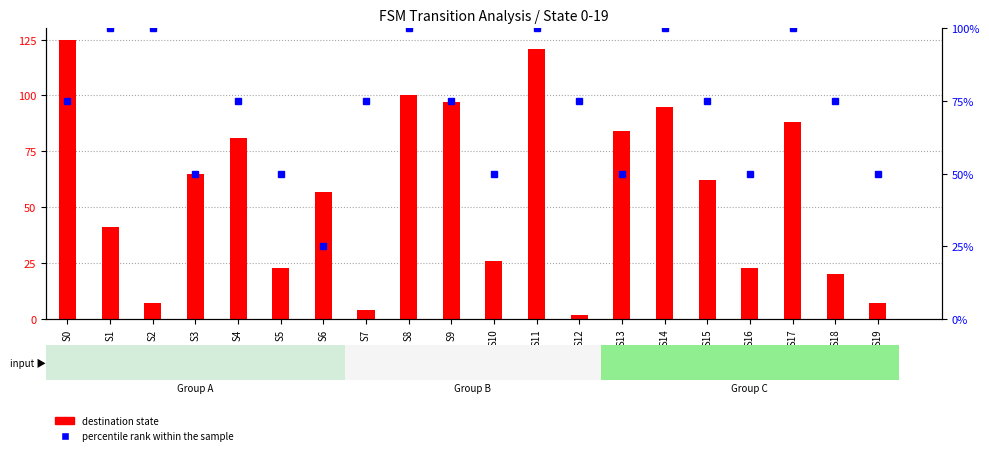

How many percentile rank within the sample values are between 50 and 100?

19